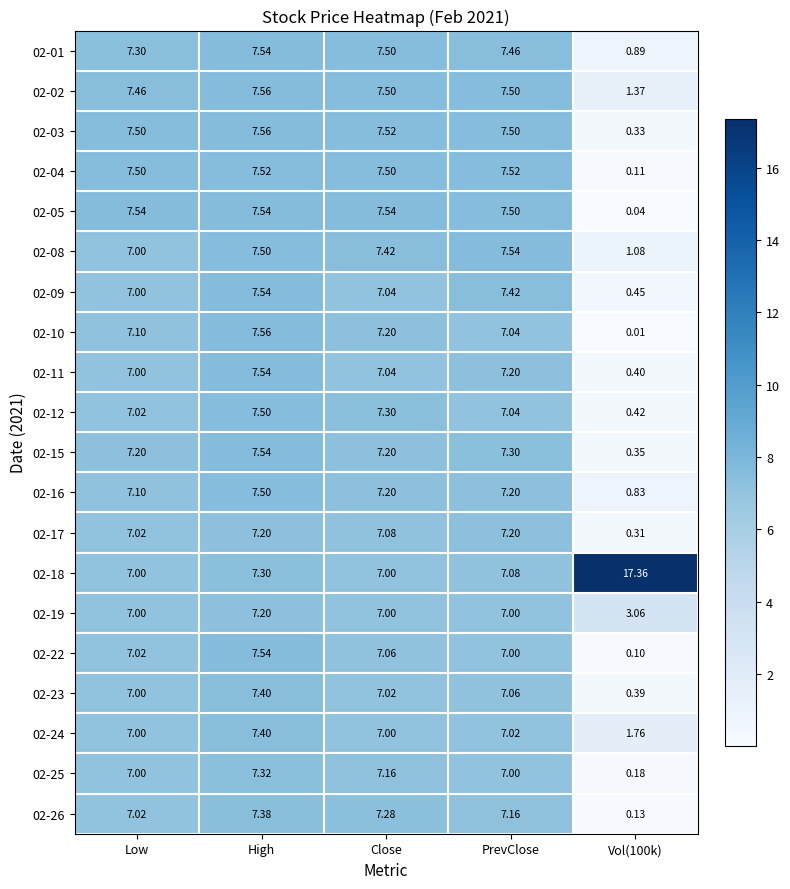

At which label does 02-22 first exceed 7?

Low